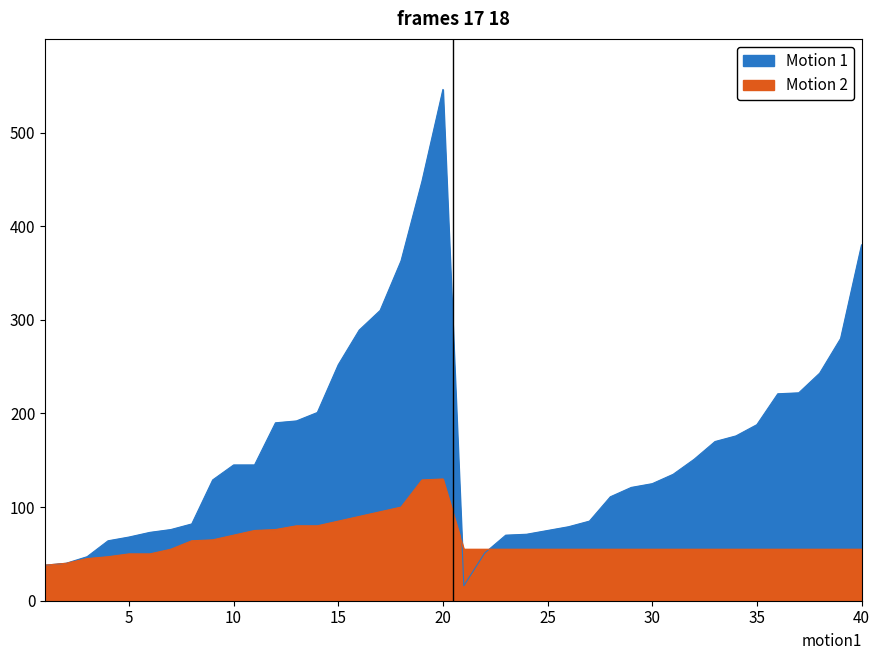

Where is Motion 2 nearest to the value 73?

12